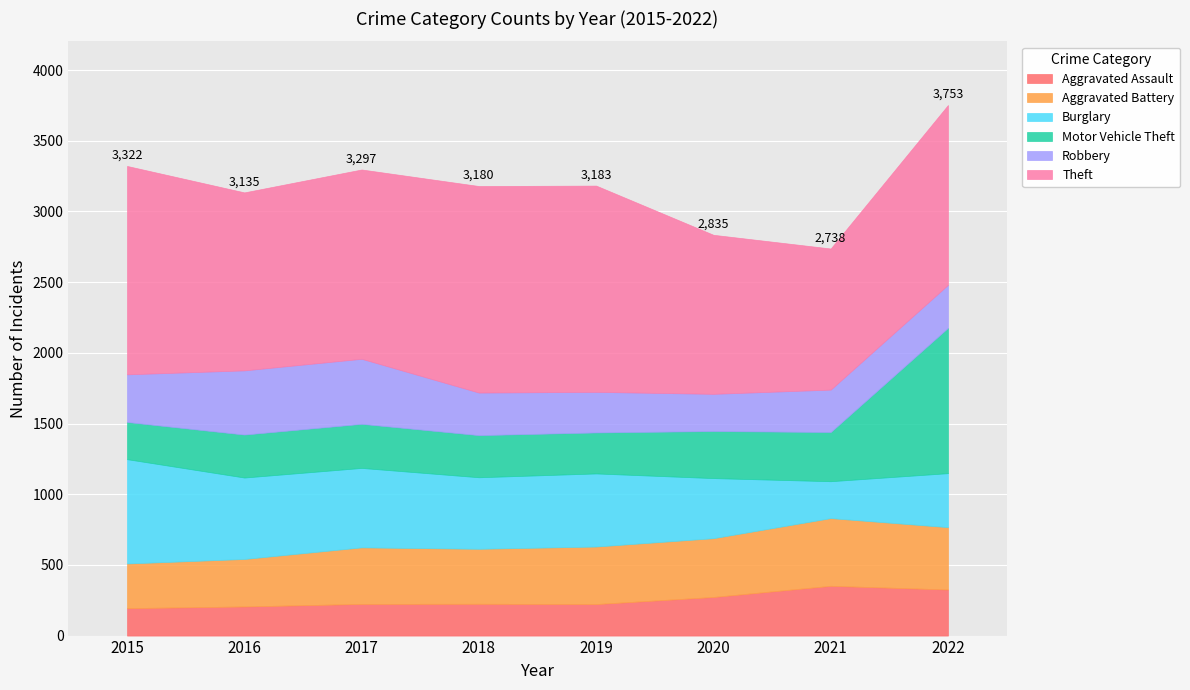

What value does the Burglary series have at 2019?

517